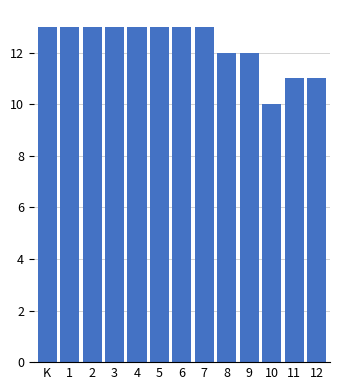

Reading left to right, list all the values displayed in this chart.

13	13	13	13	13	13	13	13	12	12	10	11	11